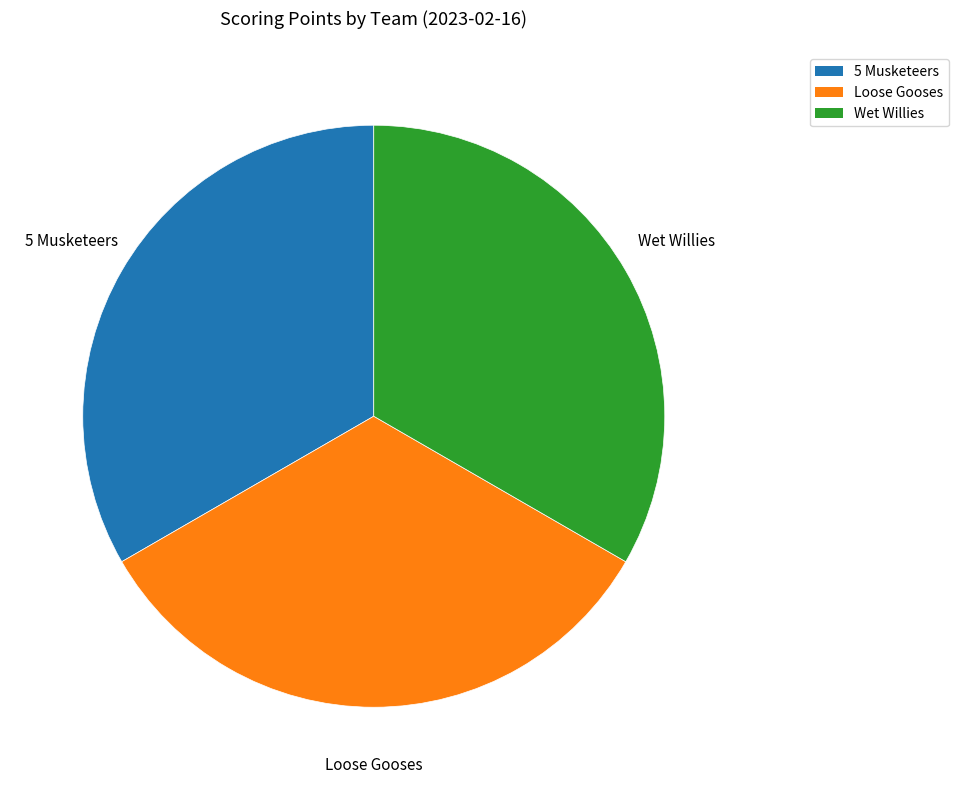

Does any single category account for the majority?

No